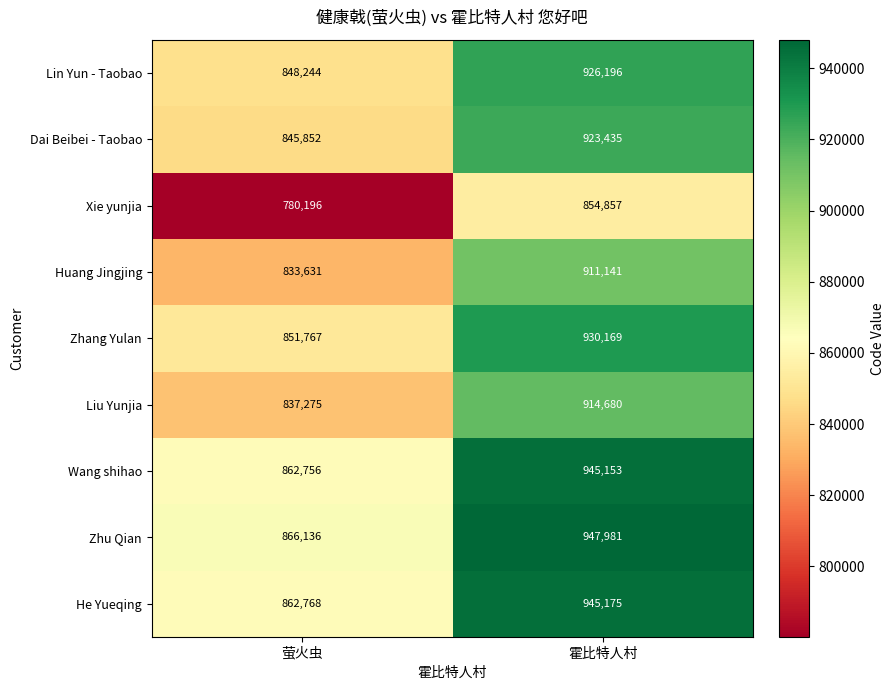

How many distinct data groups are displayed?

9